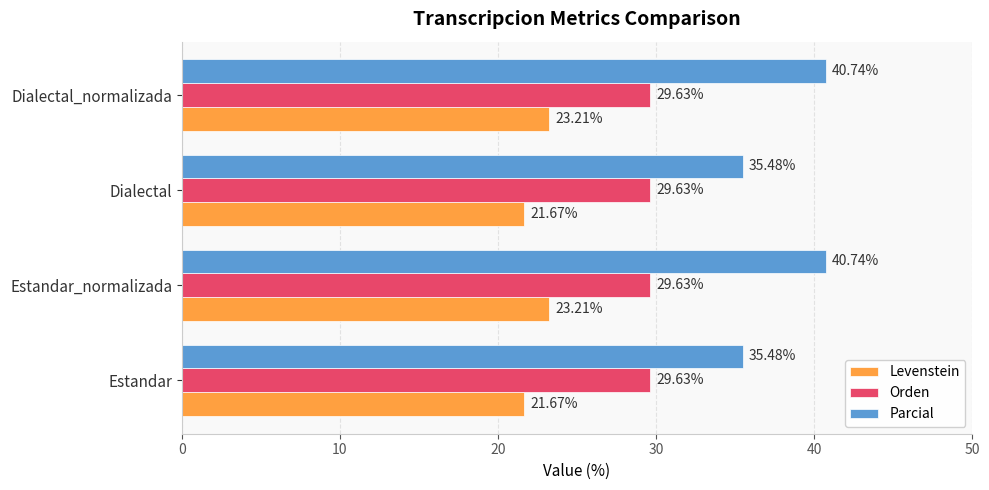

Which series has the largest total across all categories?

Parcial